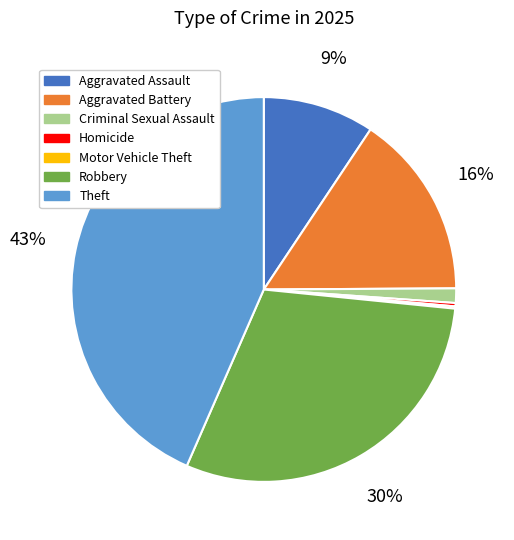

To the nearest percent, what portion does Robbery represent?

30%